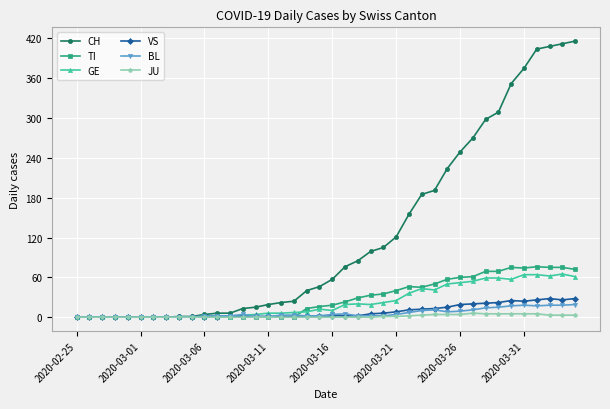

At how many categories does at least one series exceed 168?

13